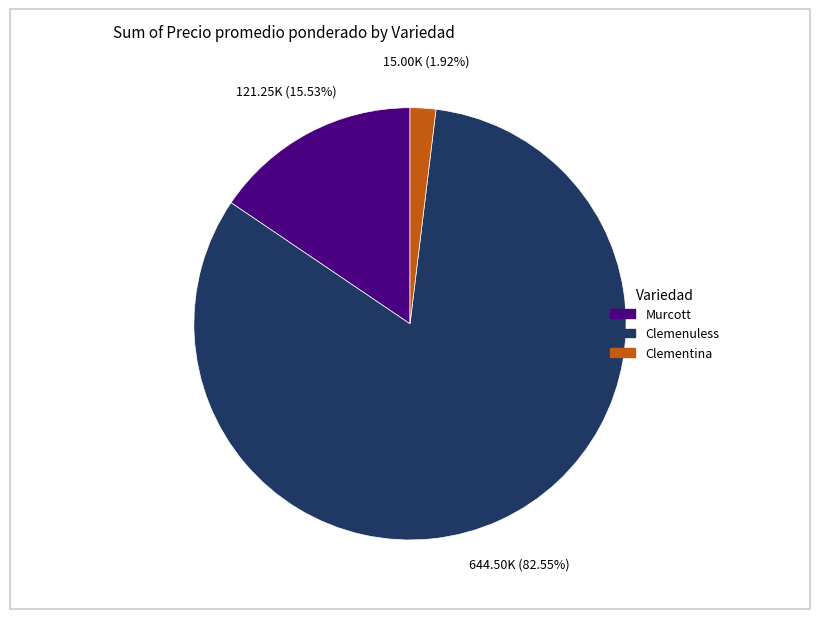

How many slices are in this pie chart?

3